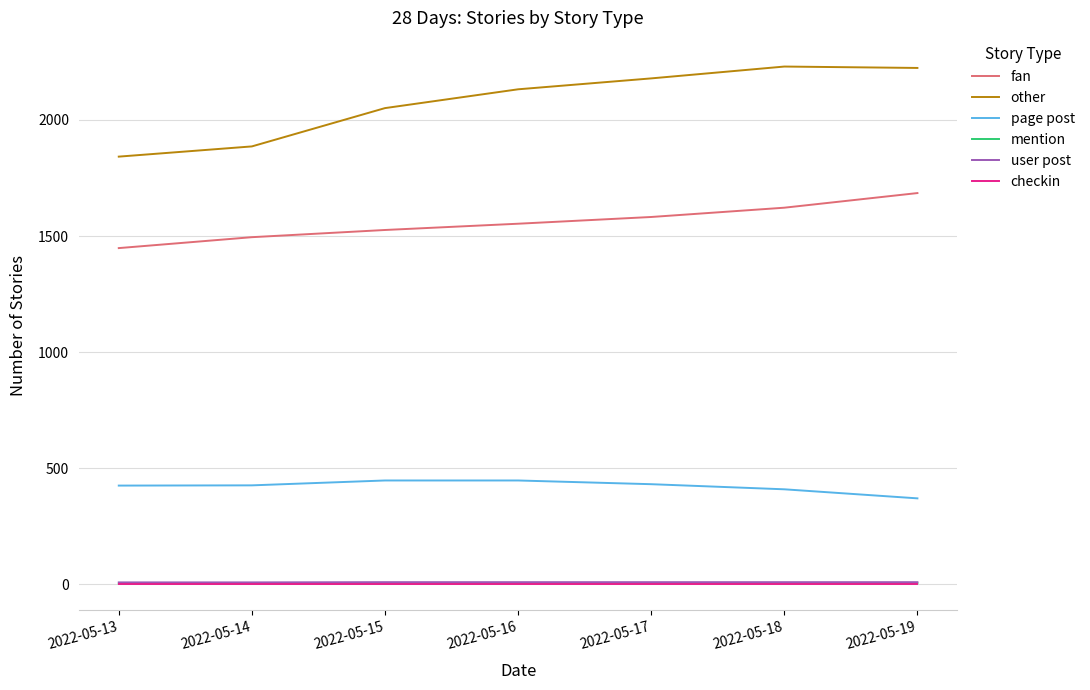

How many categories are shown in the chart?

7